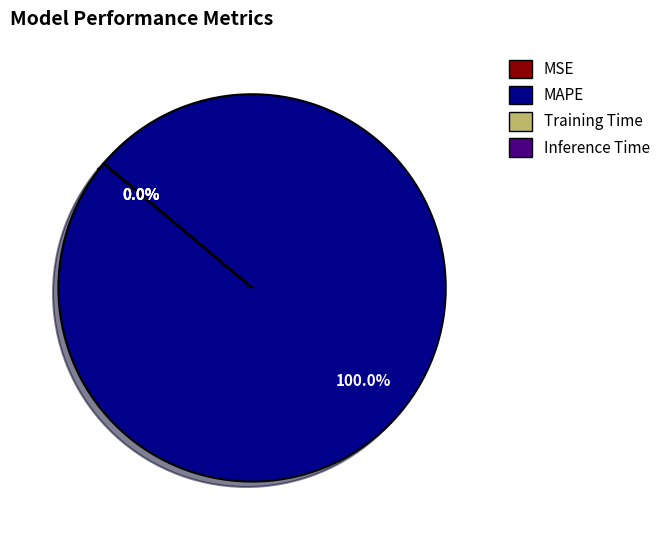

Which slice is the largest?

MAPE